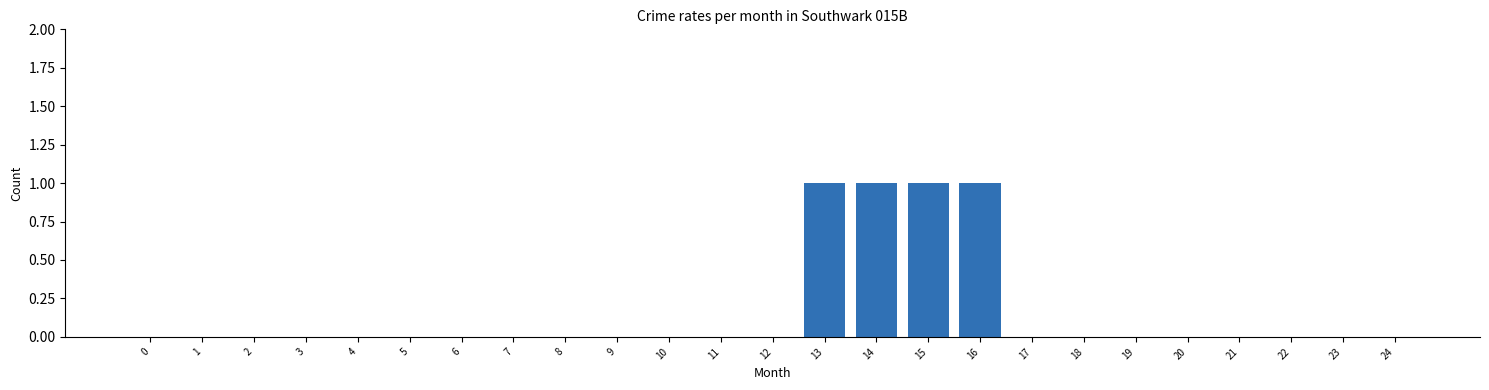

Reading left to right, transcribe all the data shown in this chart.

0=0	1=0	2=0	3=0	4=0	5=0	6=0	7=0	8=0	9=0	10=0	11=0	12=0	13=1	14=1	15=1	16=1	17=0	18=0	19=0	20=0	21=0	22=0	23=0	24=0